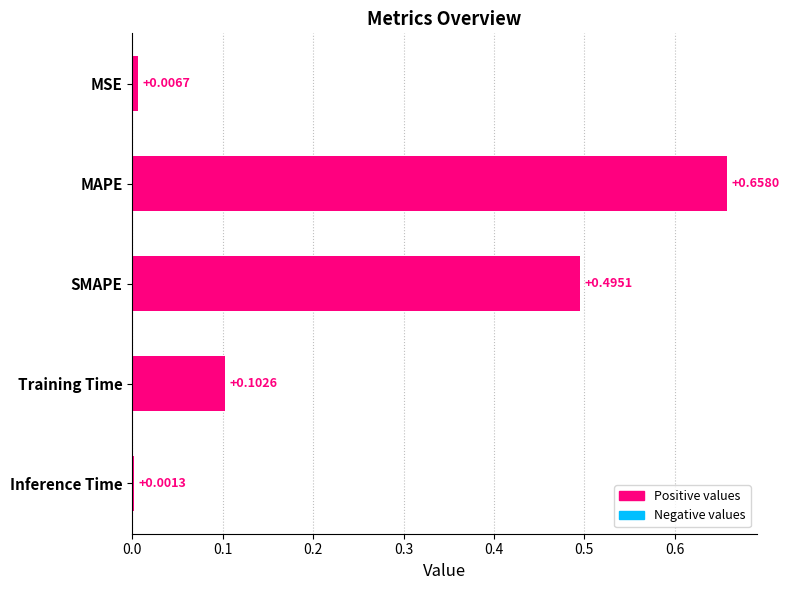

Are the bars horizontal?

Yes